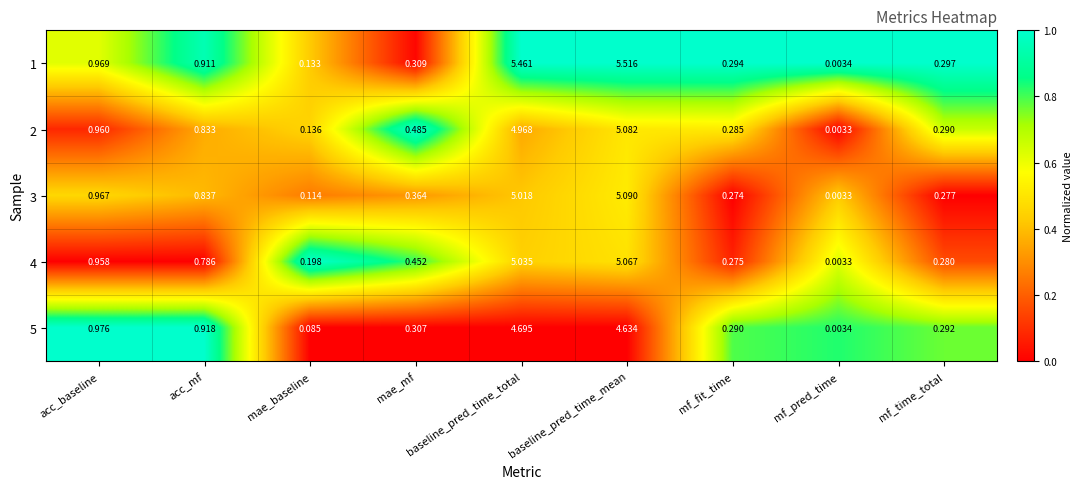

Where is 4 nearest to the value 2?

acc_baseline